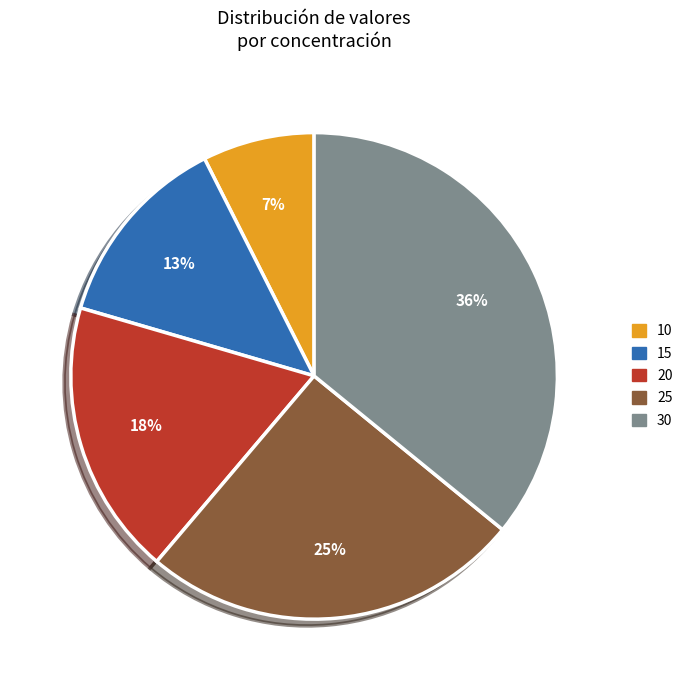

Between 25 and 30, which is larger?

30